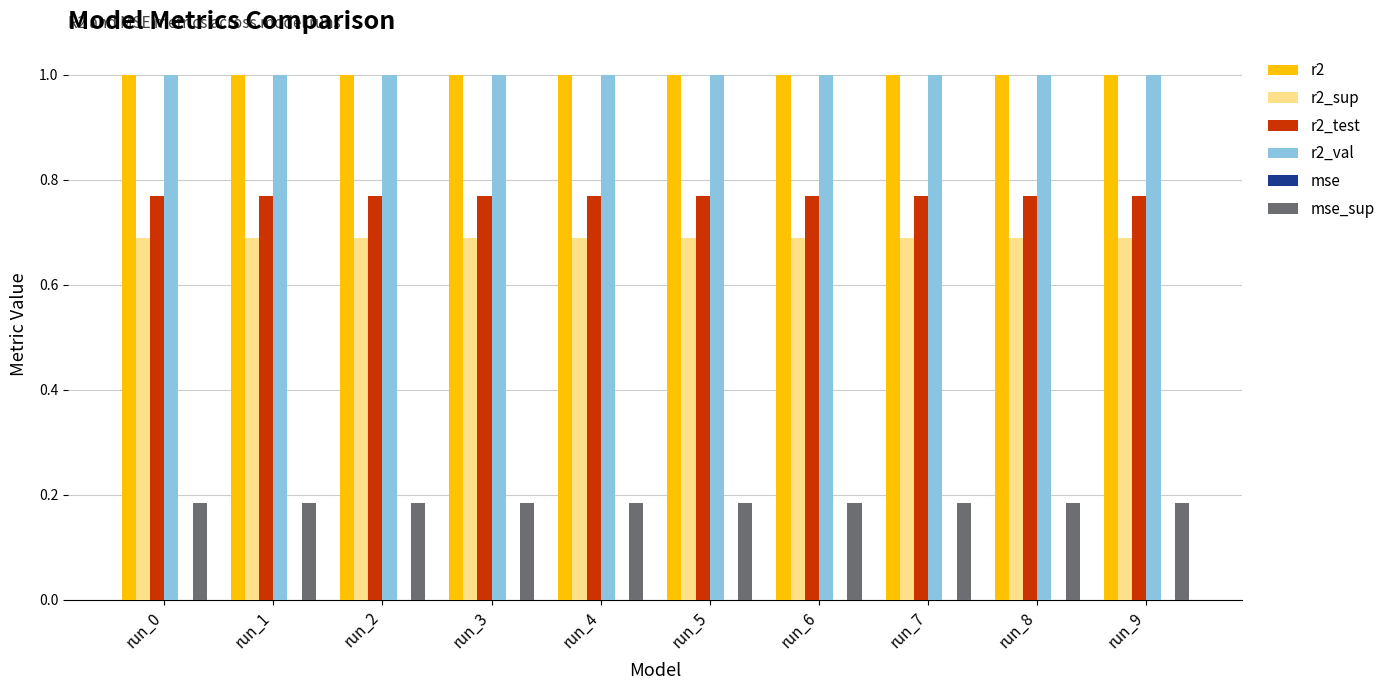

The value of r2_test at run_3 is 0.3. True or false?

False